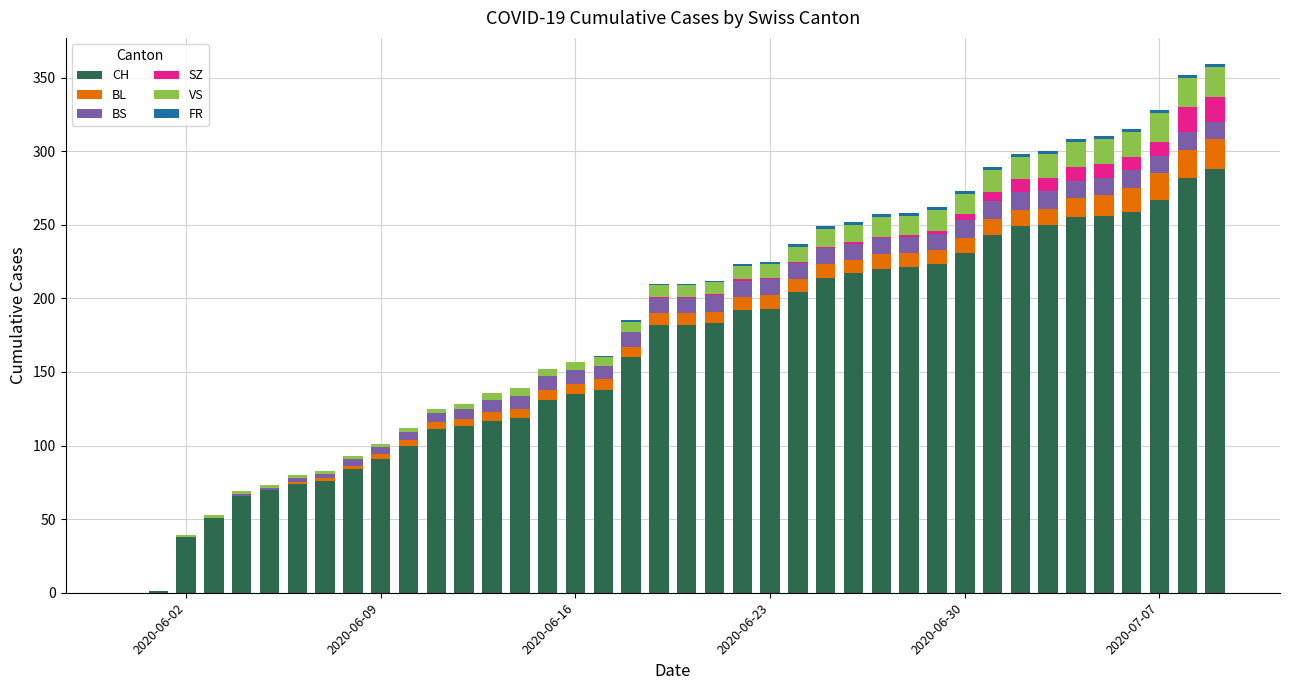

At how many categories does at least one series exceed 179?

21